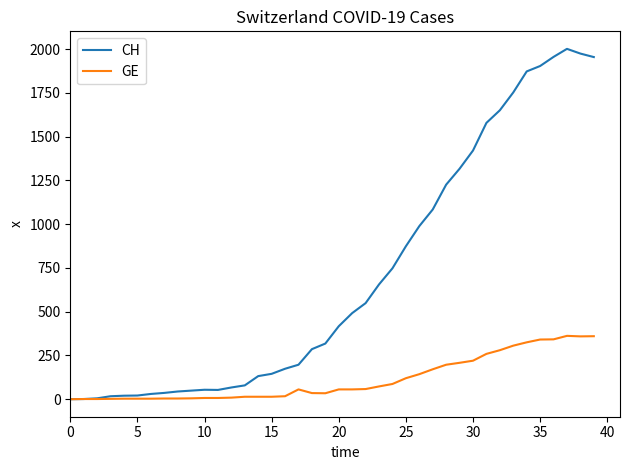

Which series has the widest spread of values?

CH